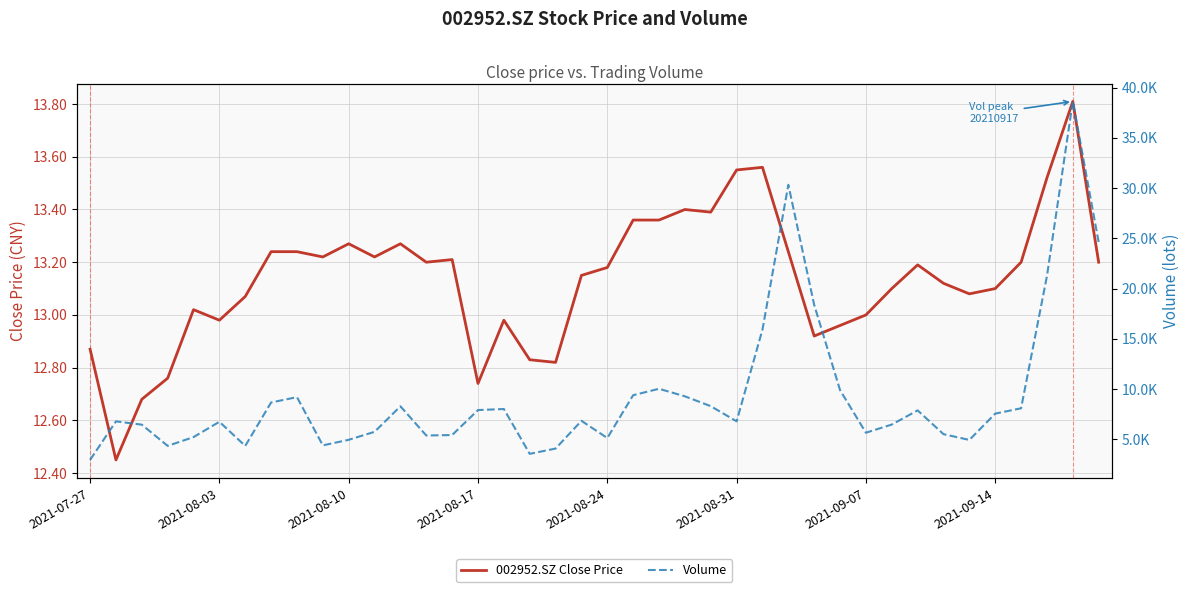

What is the difference between the maximum and minimum values in the 002952.SZ Close Price series?

1.4